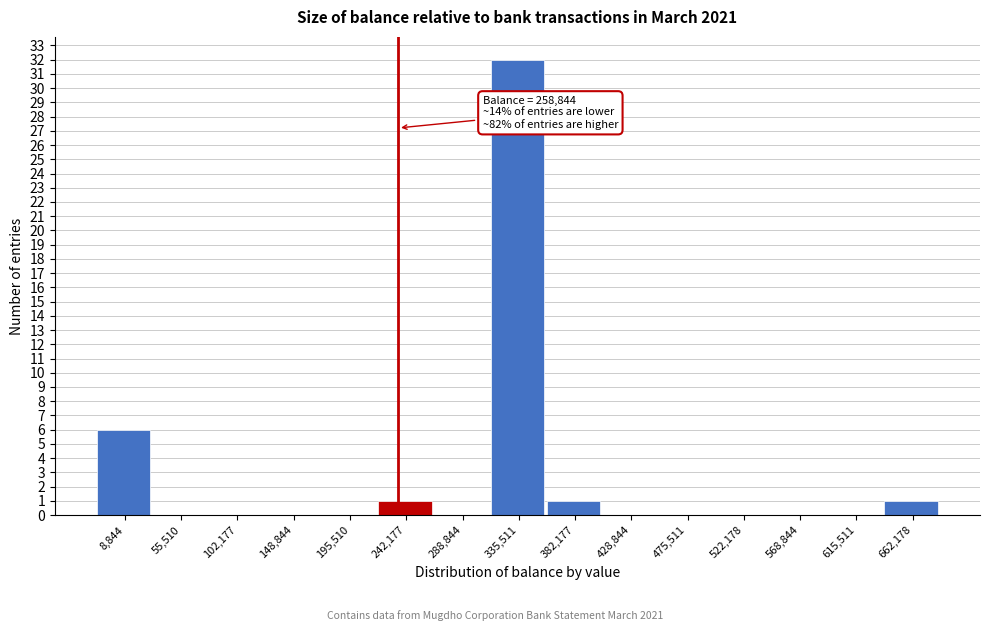

Reading left to right, what are all the values shown in this chart?

8,844=6	55,510=0	102,177=0	148,844=0	195,510=0	242,177=1	288,844=0	335,511=32	382,177=1	428,844=0	475,511=0	522,178=0	568,844=0	615,511=0	662,178=1